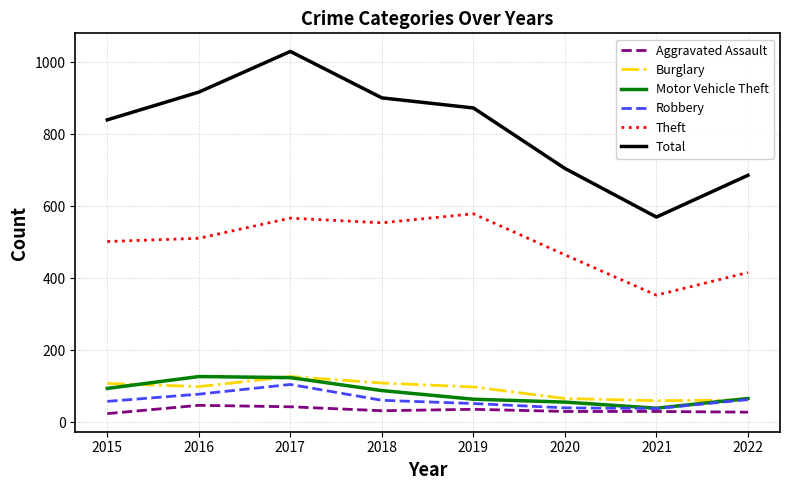

What is the minimum value shown in the chart?

24